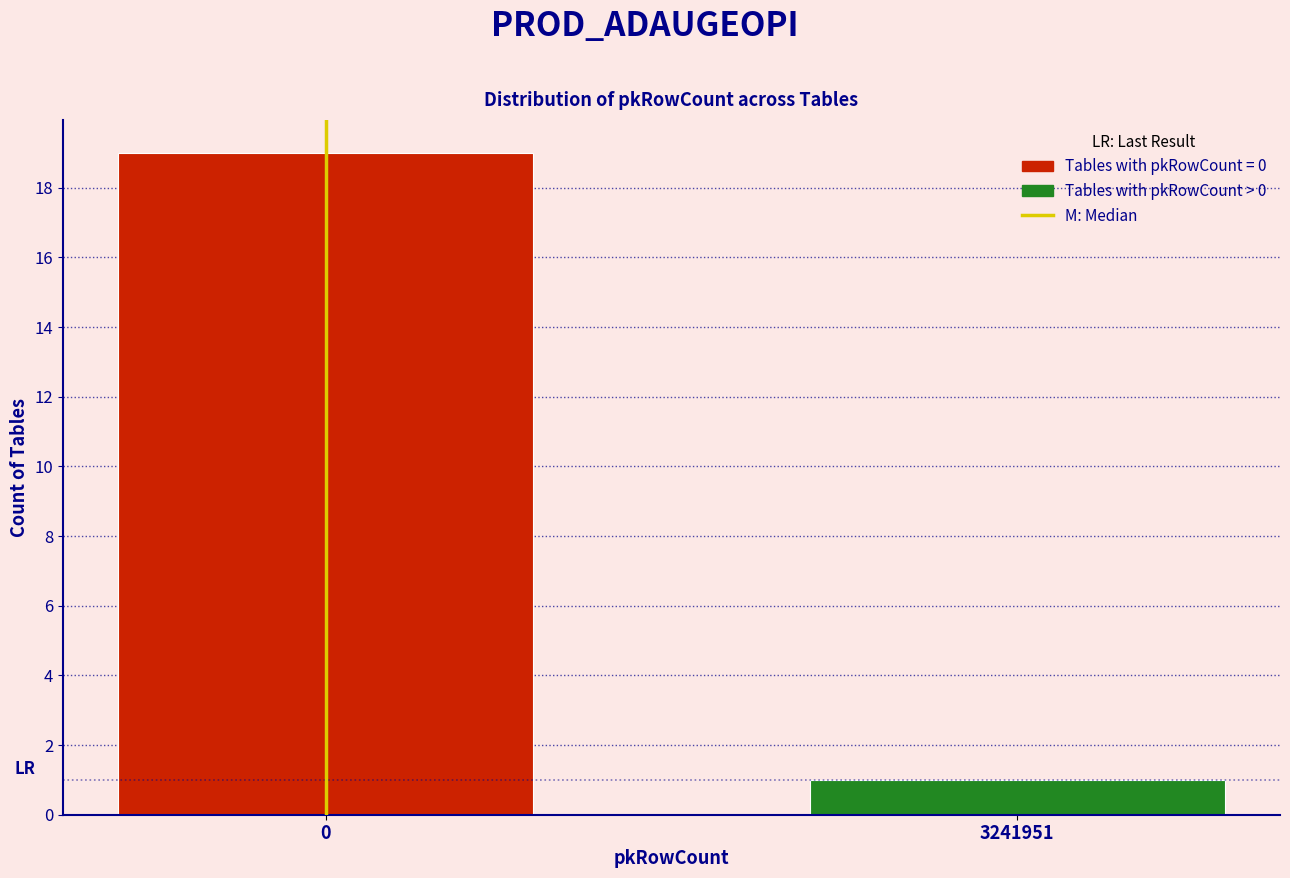

Reading right to left, extract all data points from this chart.

3241951=1	0=19